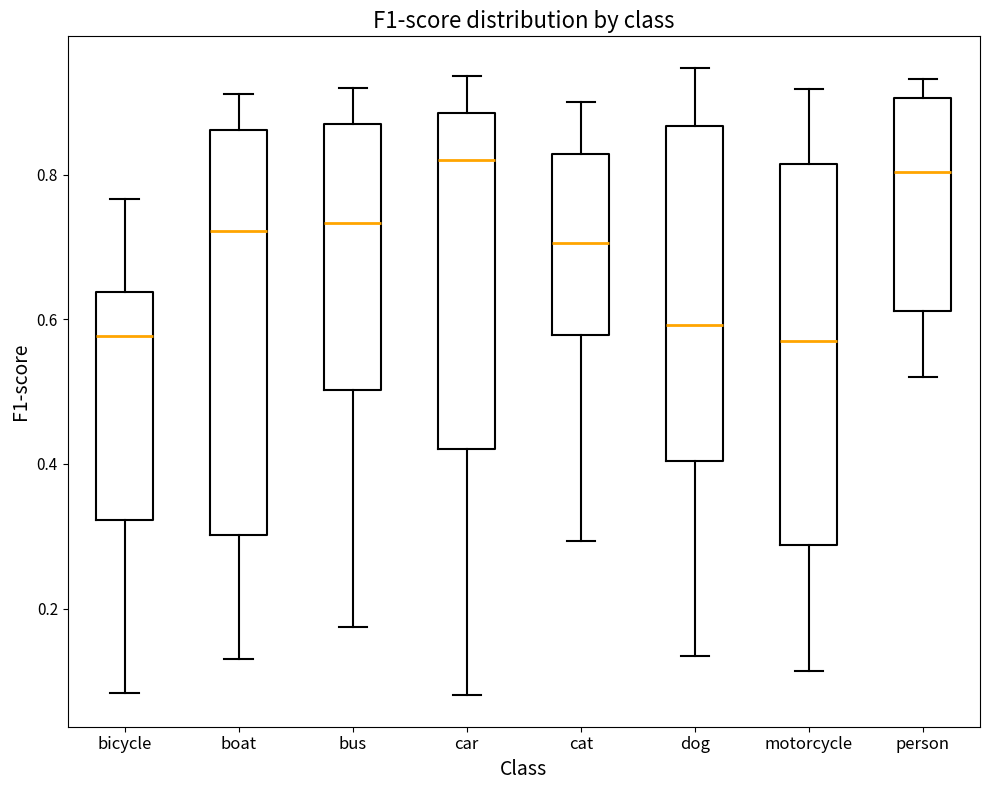

Reading left to right, transcribe this box plot: for each box, give where its median line is, the range the box spans, and where its two whiskers end, as read against the y-axis. The values are not printed on the chart, so give them approximately, as read against the axis.

bicycle: median 0.58, box 0.32 to 0.64, whiskers 0.08 to 0.76
boat: median 0.72, box 0.30 to 0.86, whiskers 0.14 to 0.92
bus: median 0.74, box 0.50 to 0.88, whiskers 0.18 to 0.92
car: median 0.82, box 0.42 to 0.88, whiskers 0.08 to 0.94
cat: median 0.70, box 0.58 to 0.82, whiskers 0.30 to 0.90
dog: median 0.60, box 0.40 to 0.86, whiskers 0.14 to 0.94
motorcycle: median 0.58, box 0.28 to 0.82, whiskers 0.12 to 0.92
person: median 0.80, box 0.62 to 0.90, whiskers 0.52 to 0.94